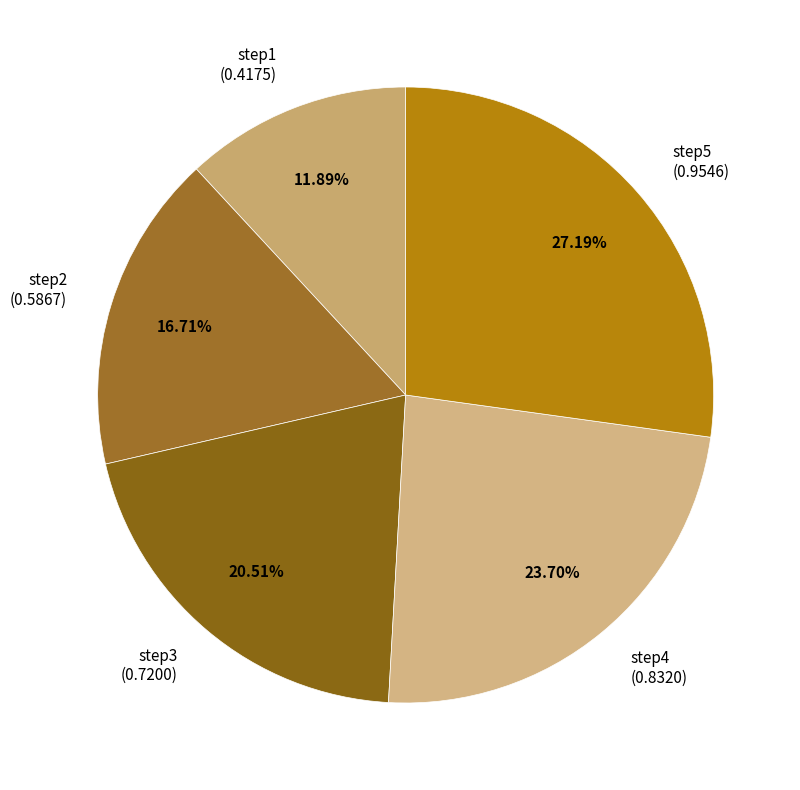

To the nearest percent, what is the combined percentage of step1 and step5?

39%